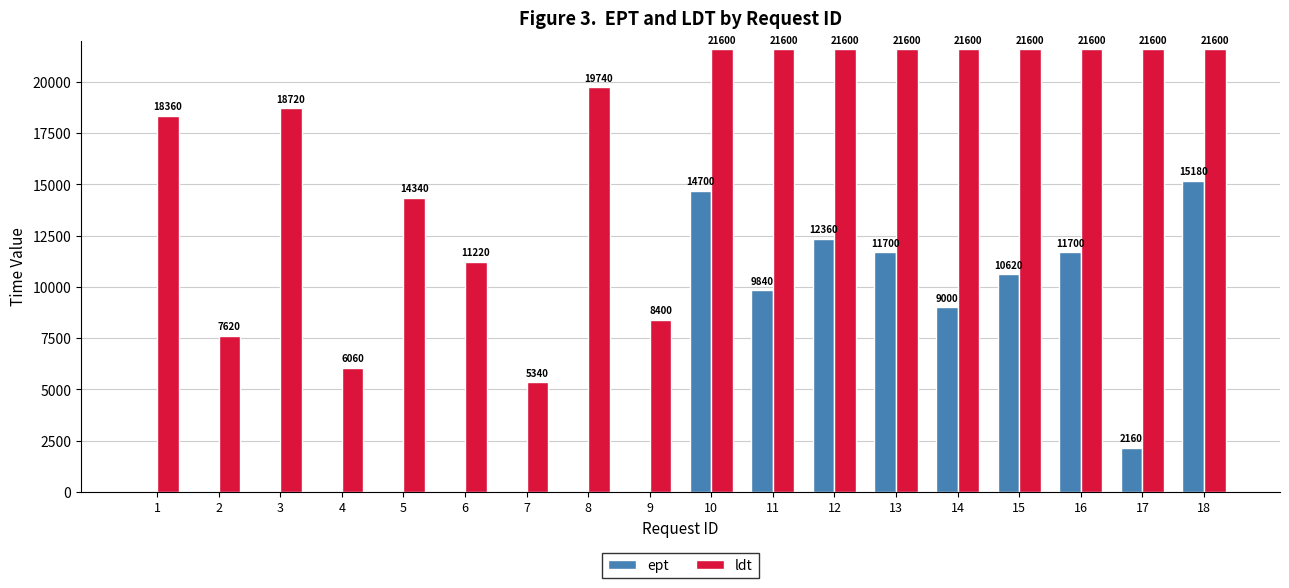

What is the difference between the ldt values at 14 and 4?

15540